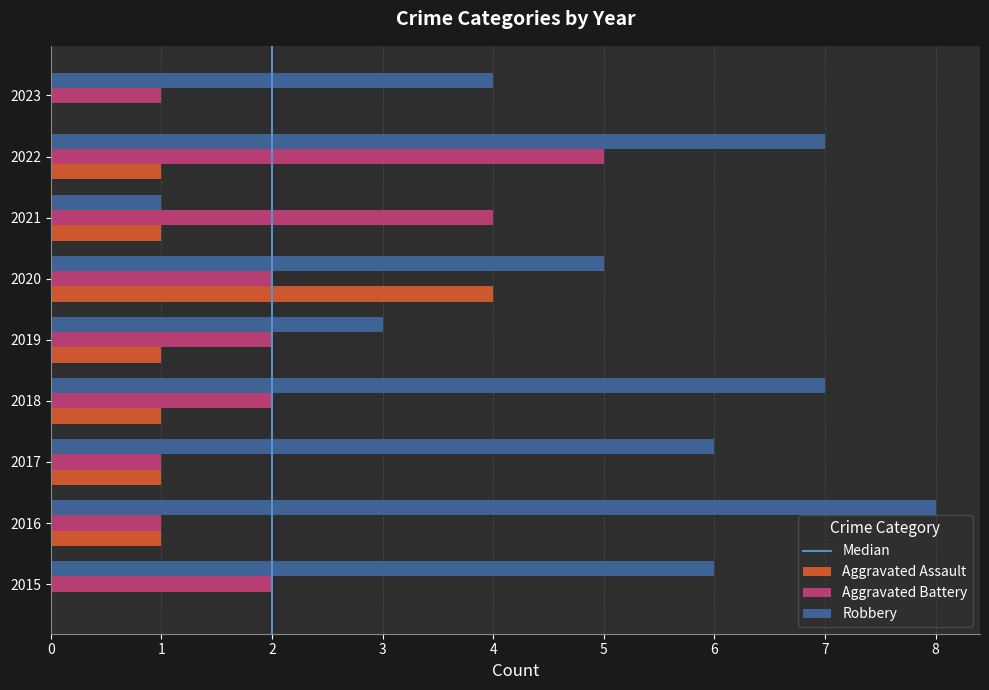

How many series are shown in this chart?

3